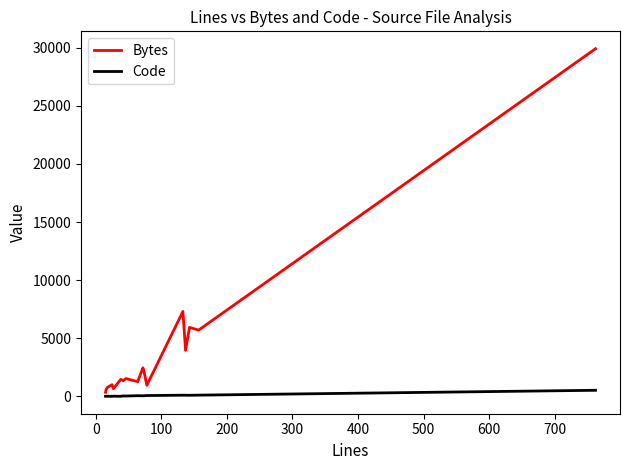

Which series has the largest total across all categories?

Bytes